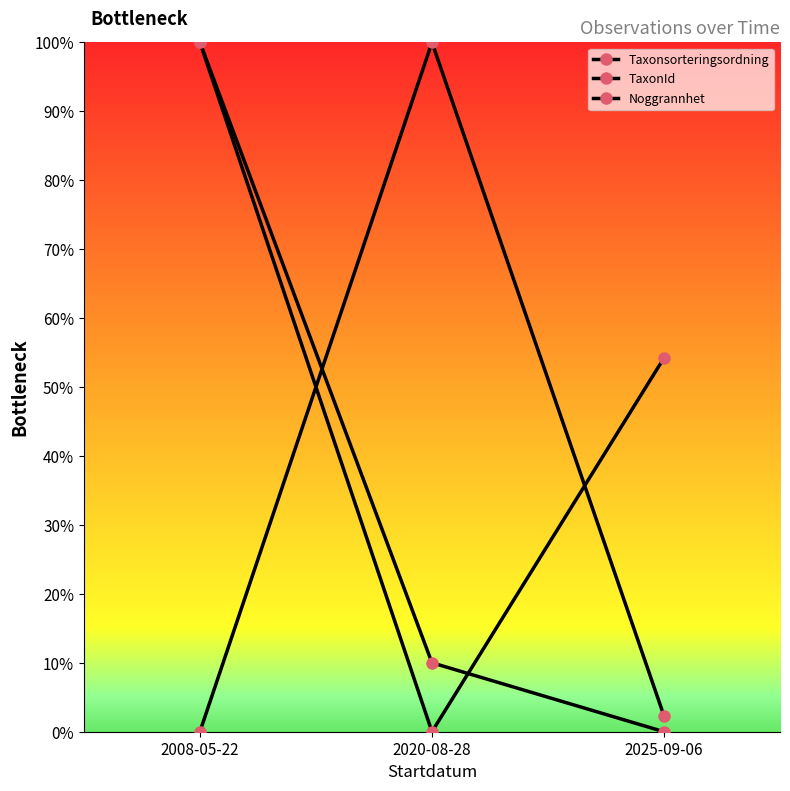

Is this an area chart (filled region under the line)?

No